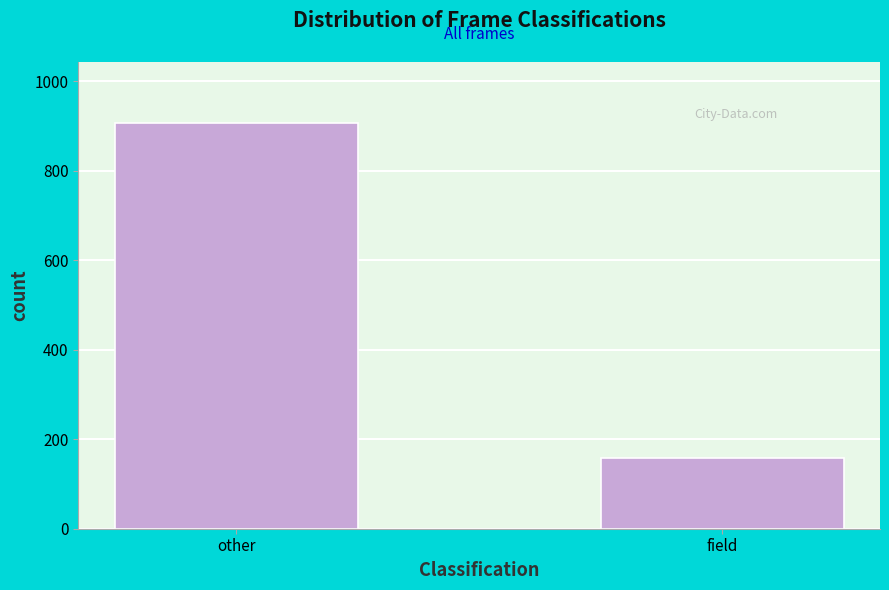

Reading left to right, transcribe all the data shown in this chart.

908	159